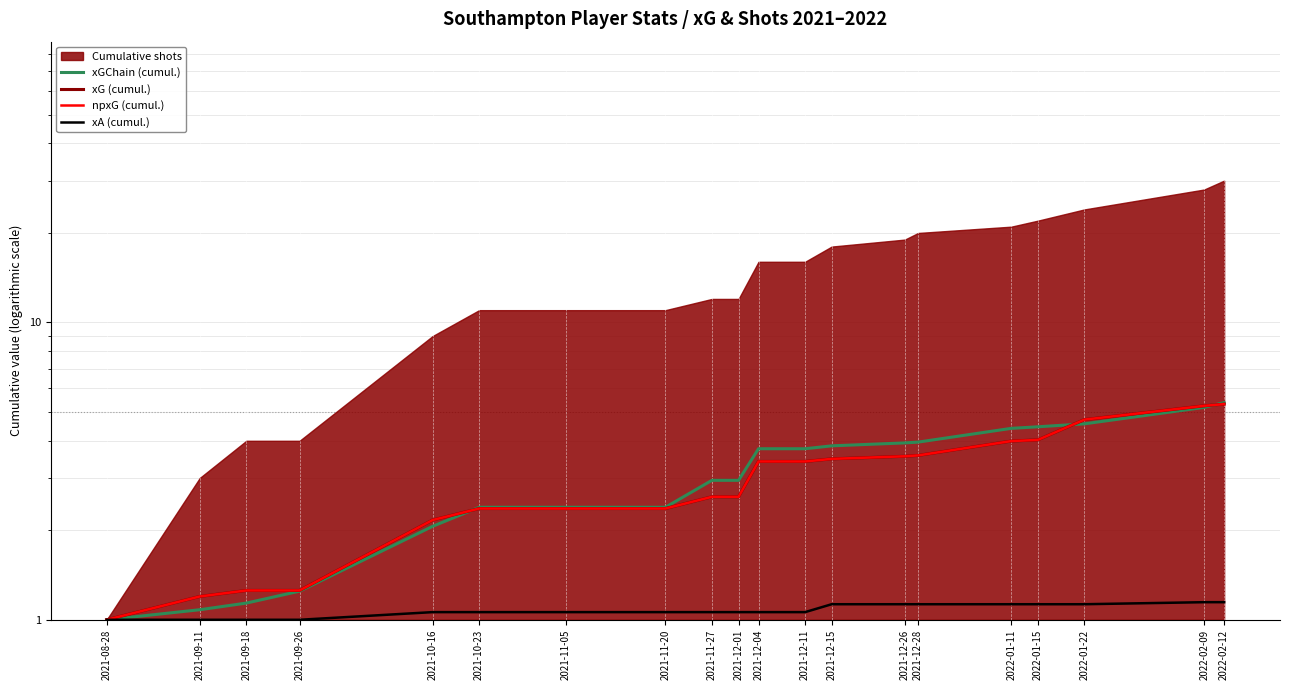

At which label is npxG (cumul.) closest to 3?

2021-11-27